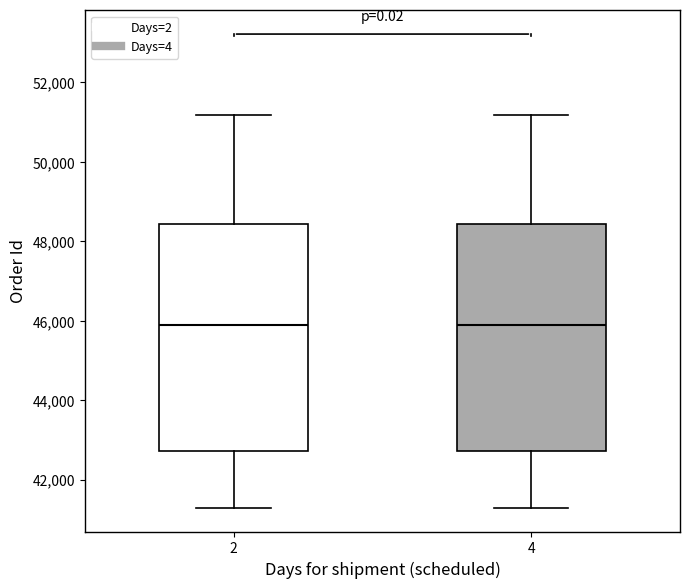

Reading left to right, transcribe this box plot: for each box, give where its median line is, the range the box spans, and where its two whiskers end, as read against the y-axis. The values are not printed on the chart, so give them approximately, as read against the axis.

2: median 45800, box 42800 to 48400, whiskers 41200 to 51200
4: median 45800, box 42800 to 48400, whiskers 41200 to 51200